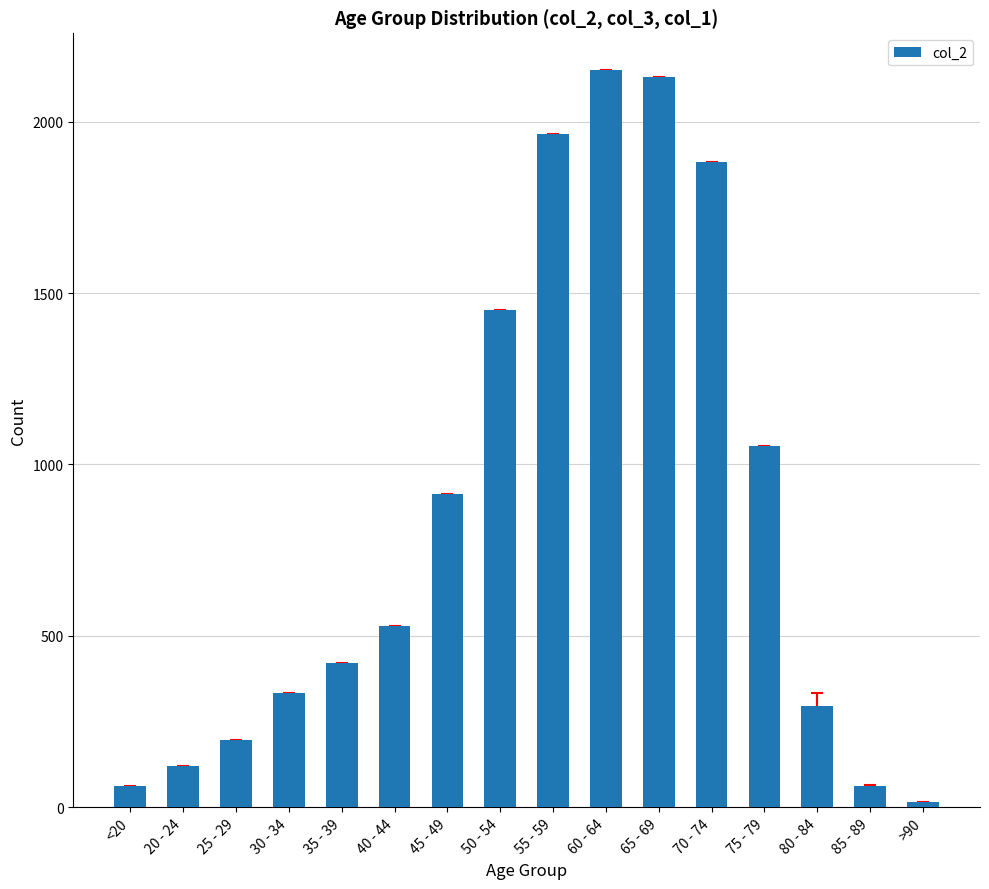

True or false: the data shows 1965 at 55 - 59.

True